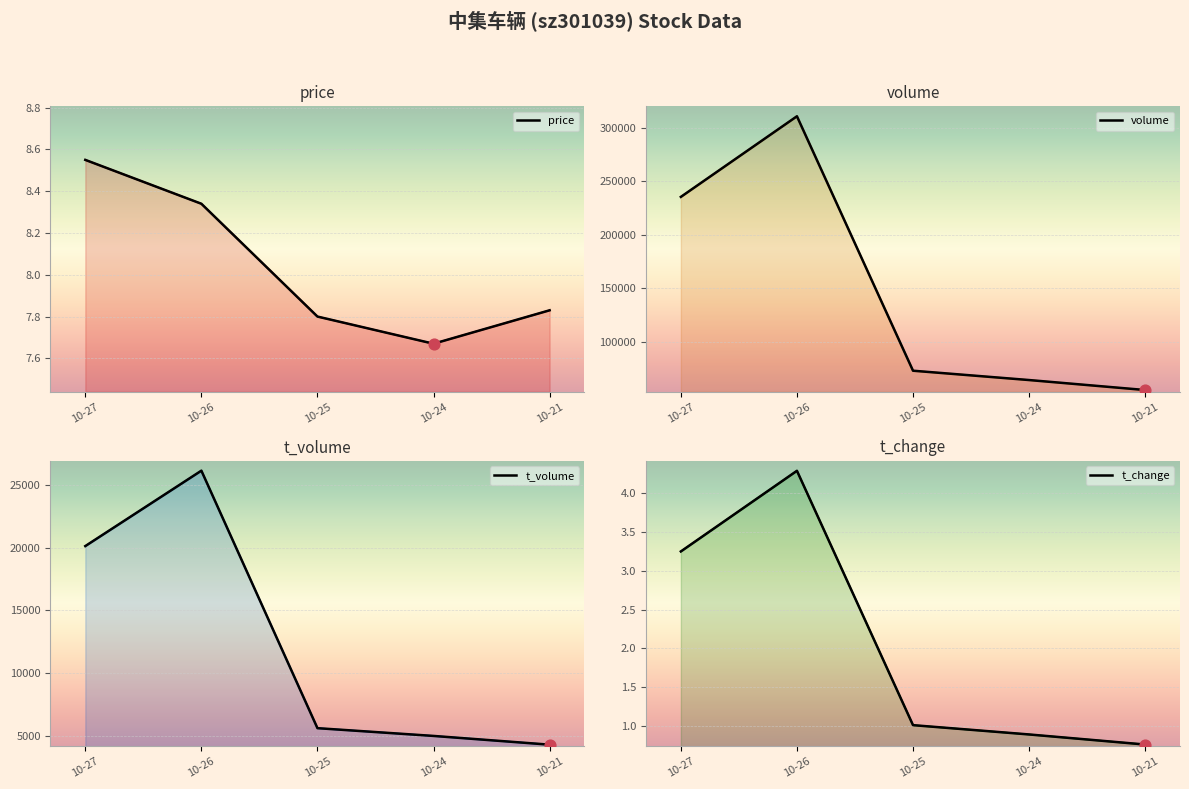

At how many categories does at least one series exceed 302792?

1